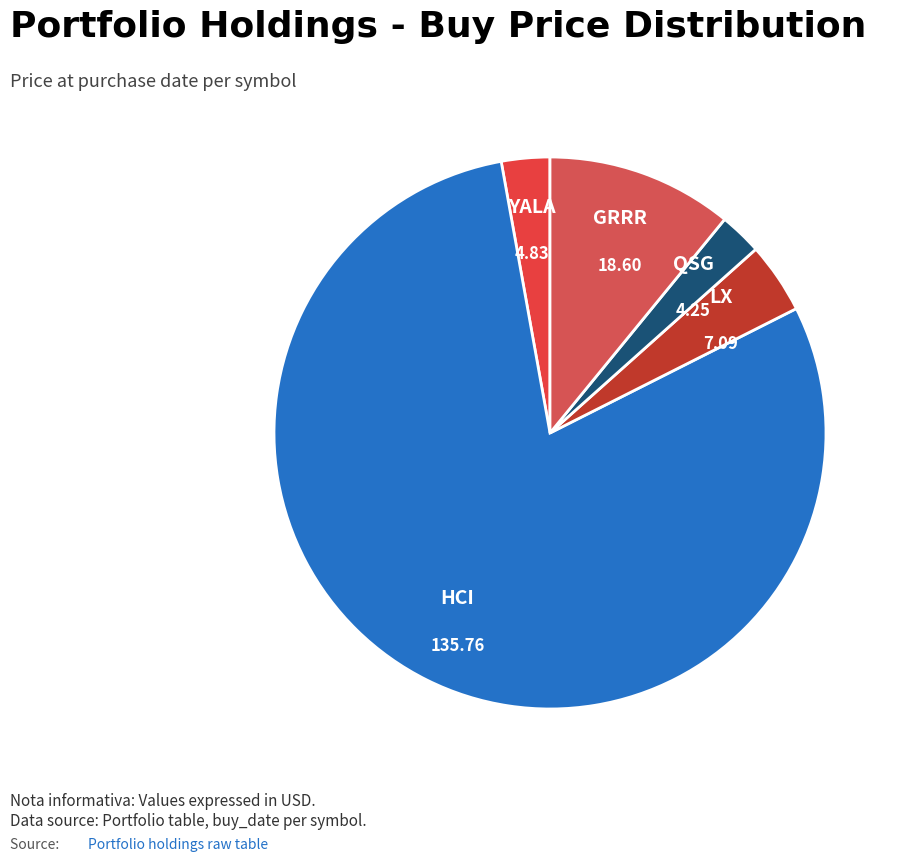

Do YALA and HCI together represent more than half of the pie?

Yes